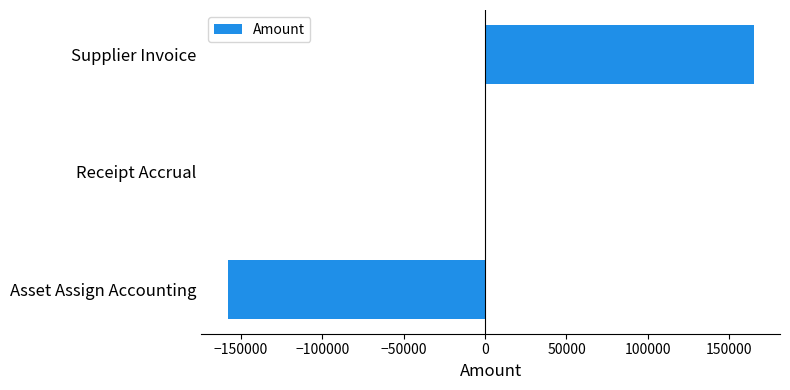

What is the maximum value shown in the chart?

165051.1